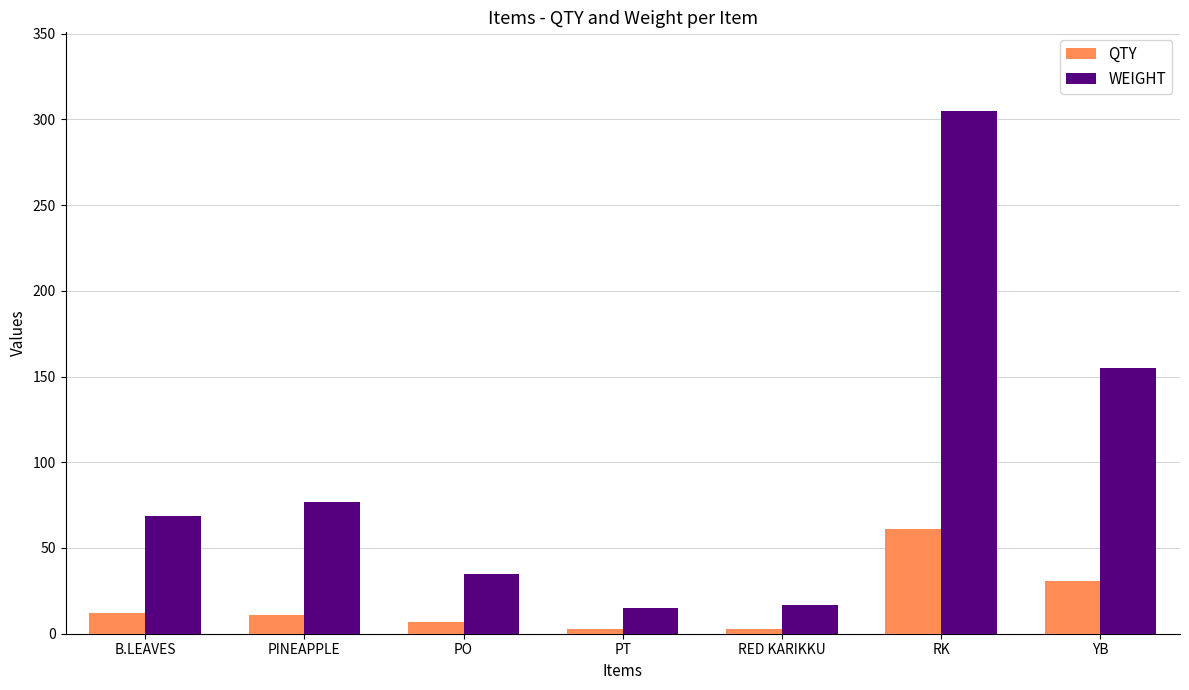

What is the greatest value displayed?

305.0